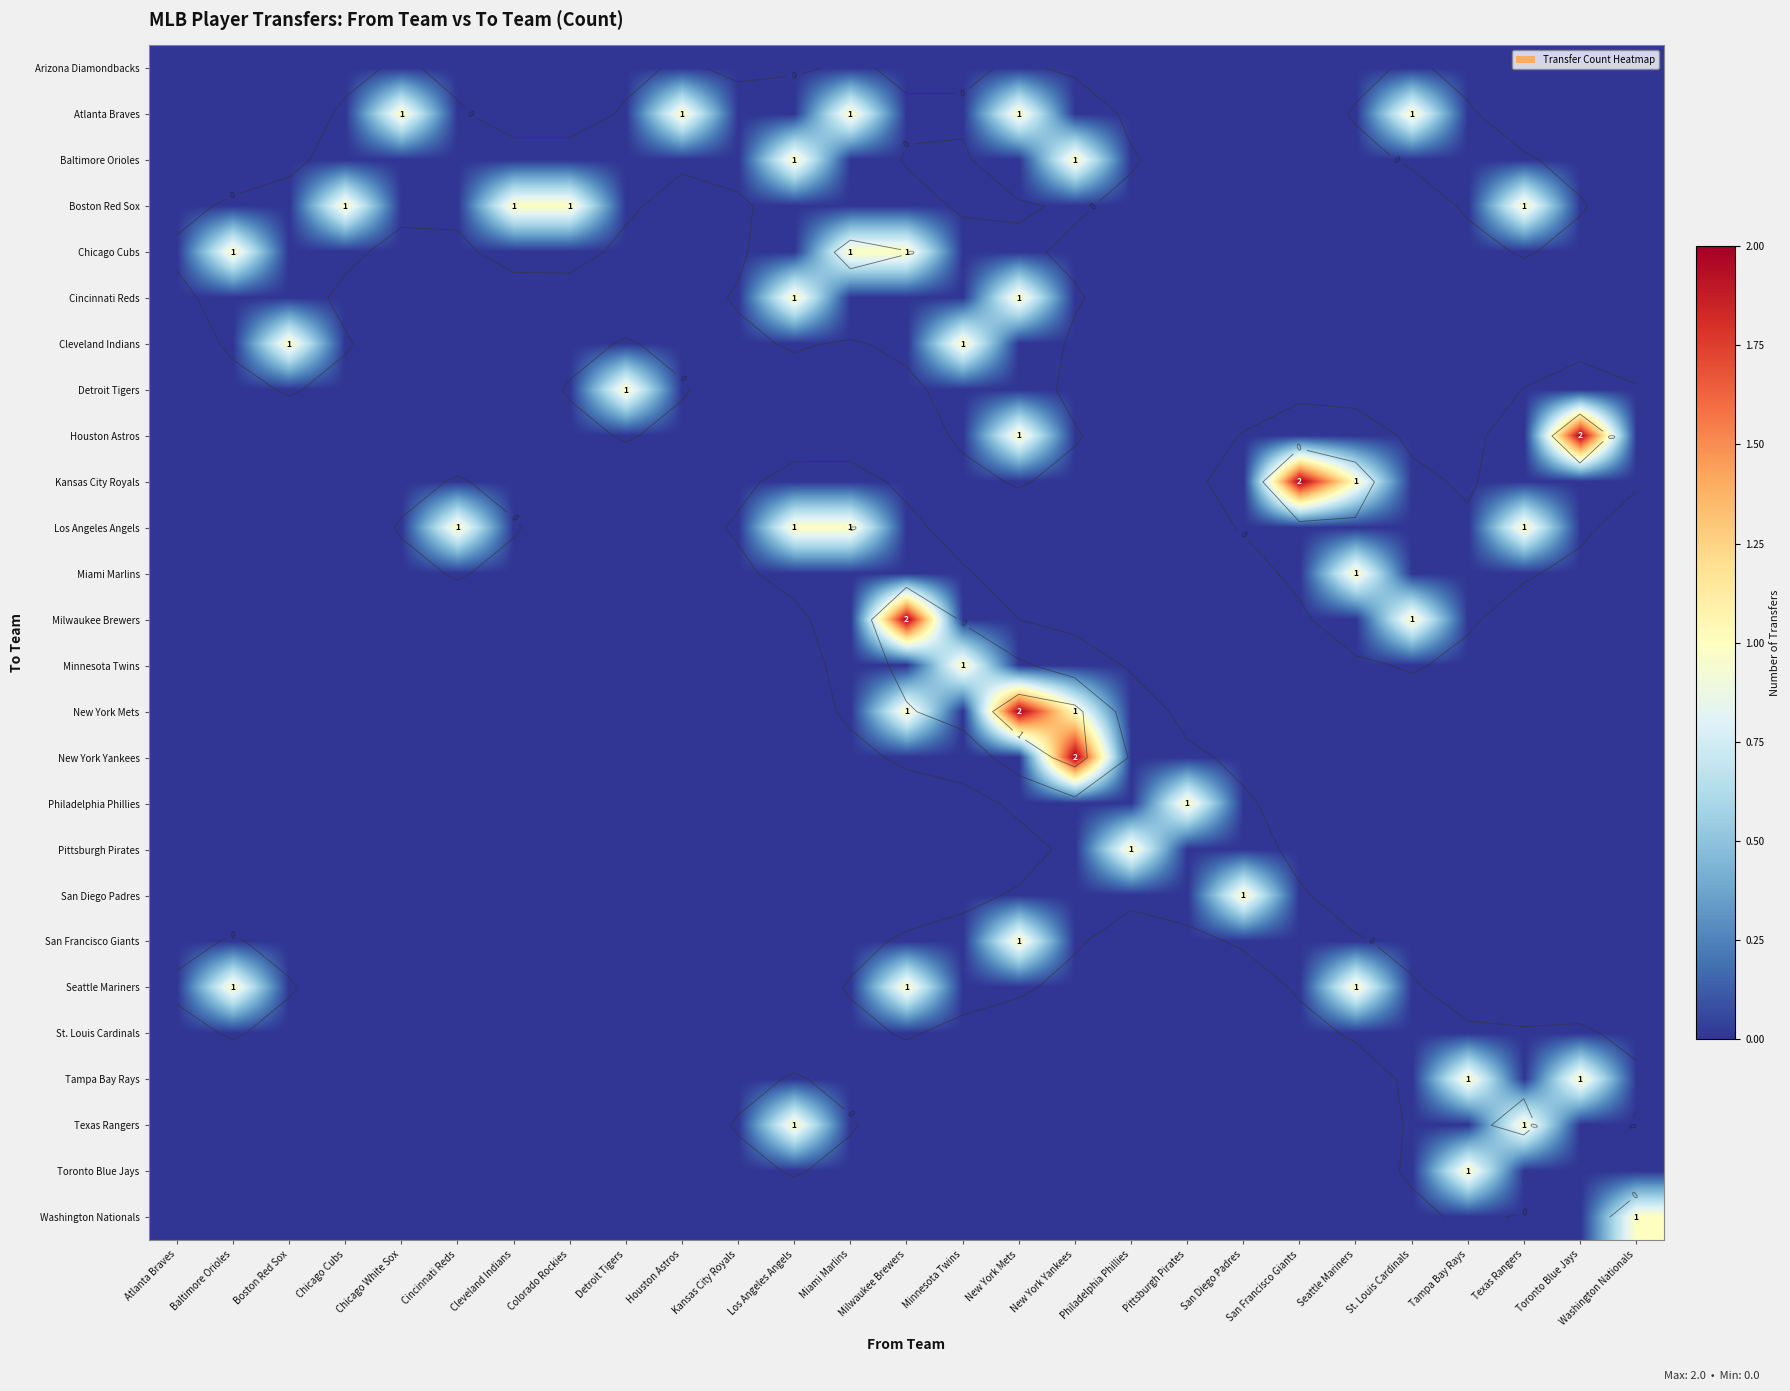

The value of Detroit Tigers at Chicago White Sox is 0. True or false?

True